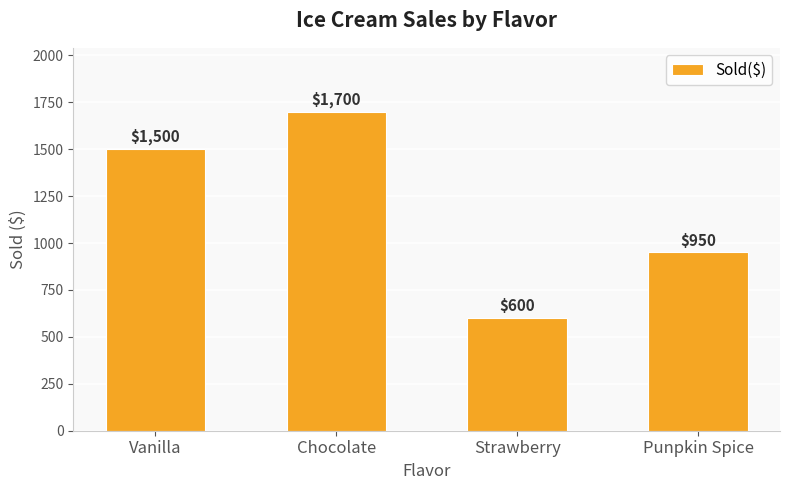

What is the label of the 4th bar from the left?

Punpkin Spice